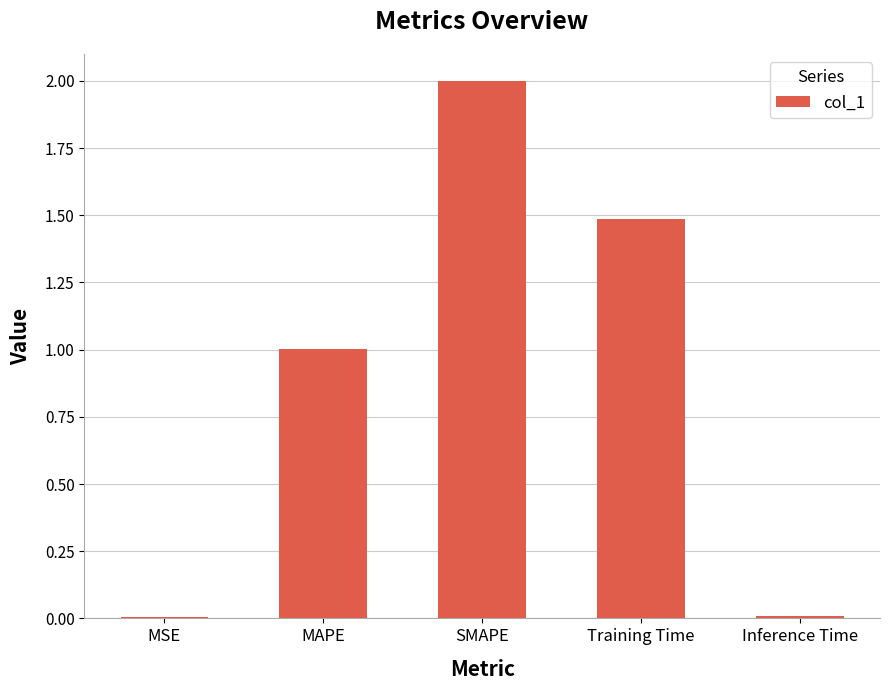

How many categories are shown in the chart?

5